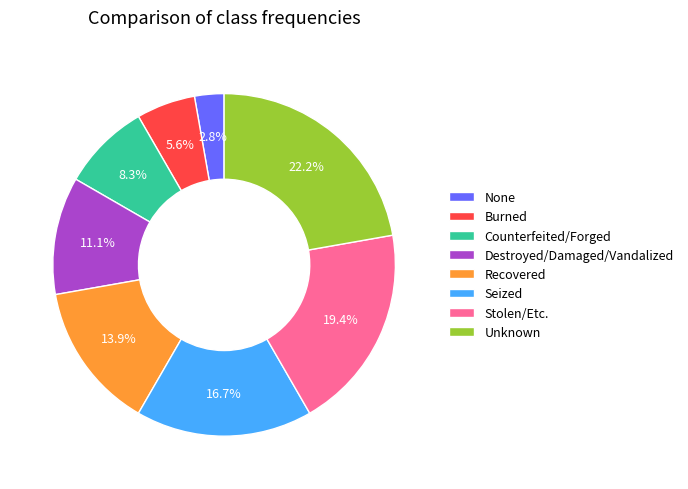

To the nearest percent, what is the difference between the largest and smallest slice percentages?

19%